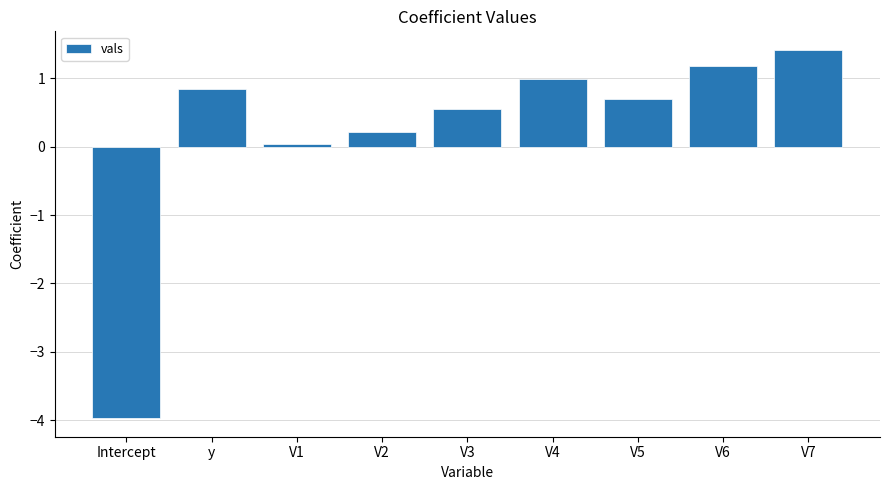

List the labels in order of value, smallest first.

Intercept, V1, V2, V3, V5, y, V4, V6, V7